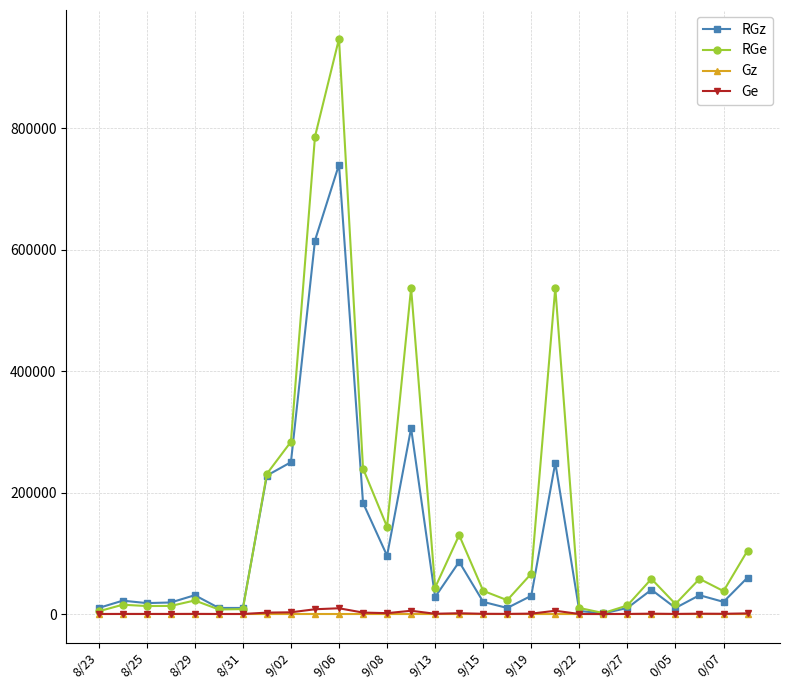

What is the greatest value displayed?

947200.0